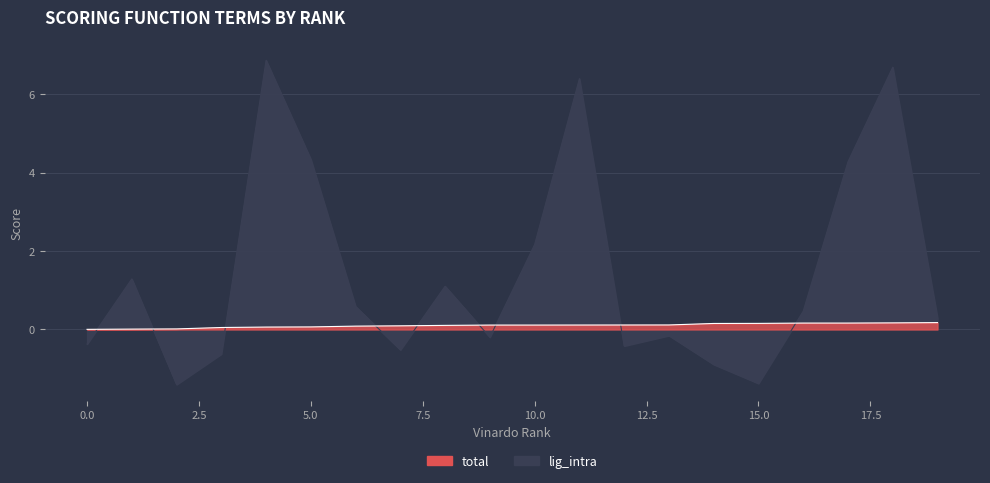

The lig_intra series shows -1.4 at 2. True or false?

True